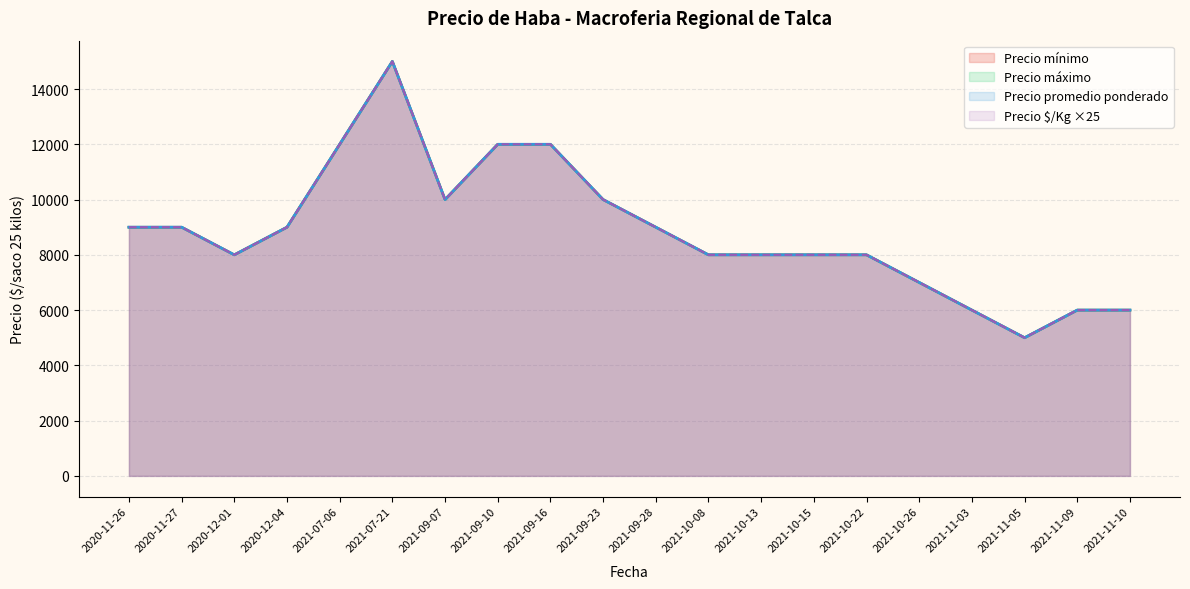

Is the value of Precio minimo at 2020-11-27 greater than the value of Precio promedio ponderado at 2020-12-01?

Yes